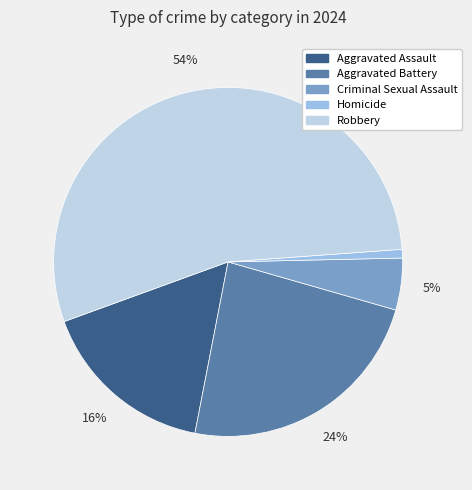

Which slice represents more than half of the pie?

Robbery